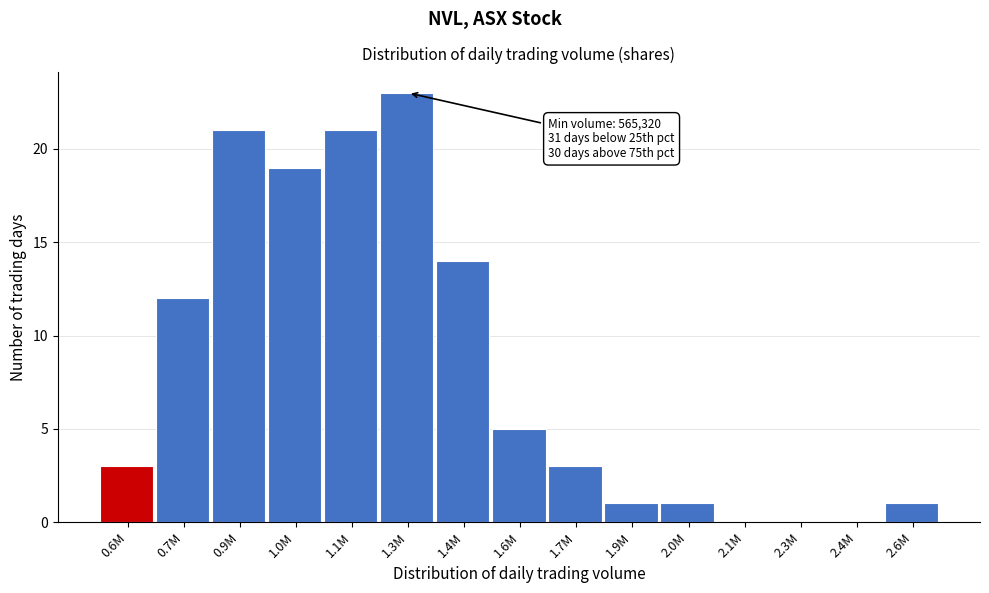

Reading left to right, transcribe all the data shown in this chart.

0.6M=3	0.7M=12	0.9M=21	1.0M=19	1.1M=21	1.3M=23	1.4M=14	1.6M=5	1.7M=3	1.9M=1	2.0M=1	2.1M=0	2.3M=0	2.4M=0	2.6M=1